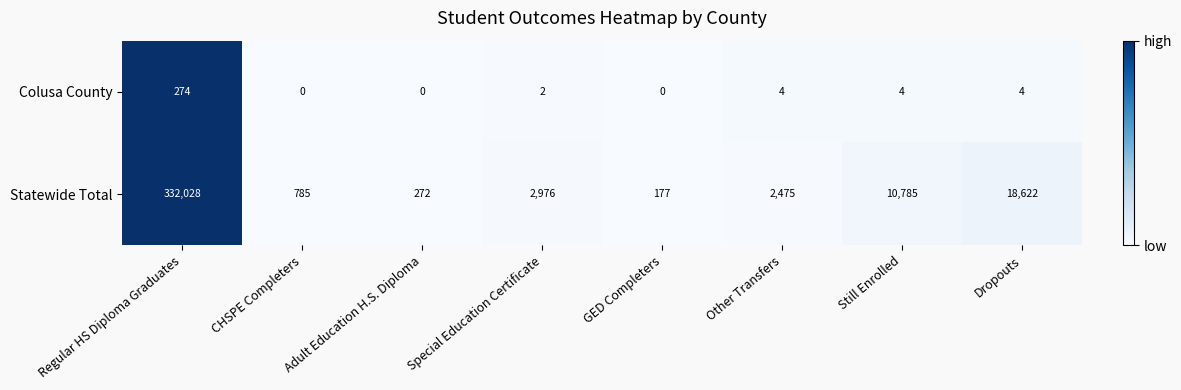

Rank the series by their average value, from lowest to highest.

Colusa County, Statewide Total